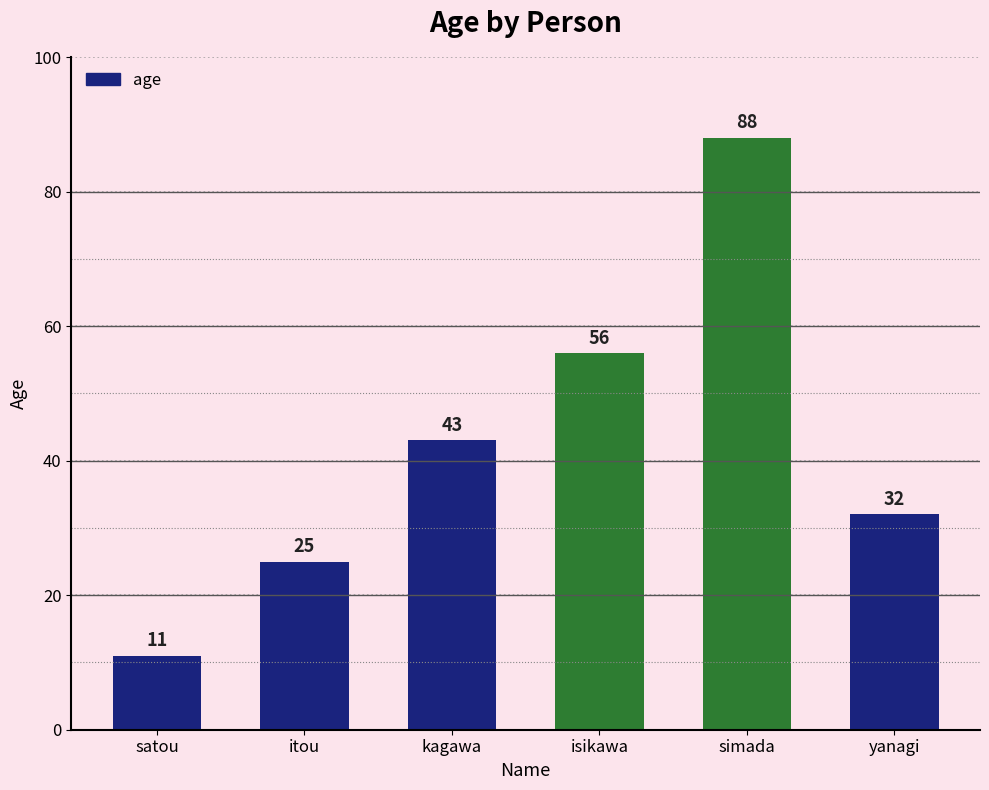

Which has a higher value, itou or satou?

itou